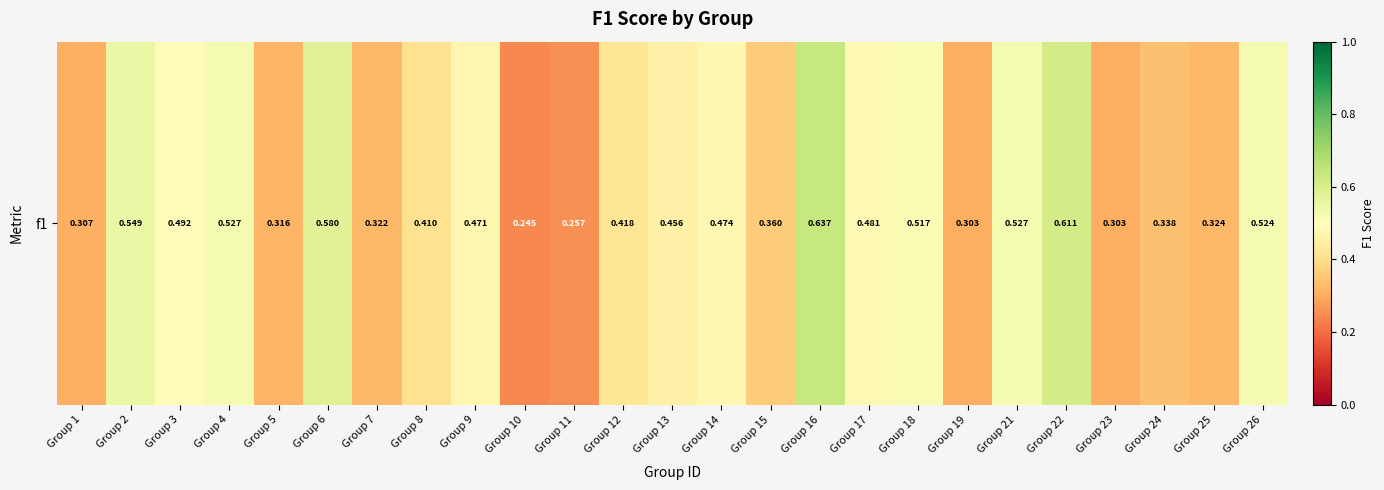

Which has a higher value, Group 18 or Group 1?

Group 18